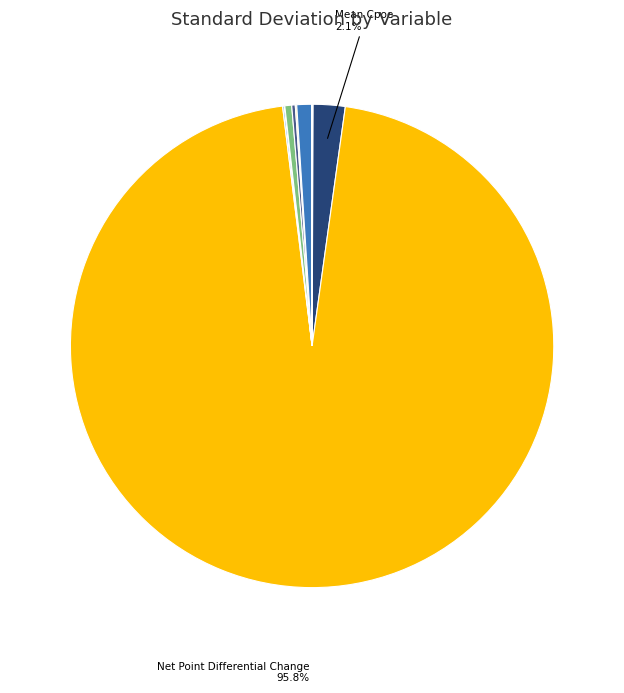

To the nearest percent, what is the average slice percentage?

8%